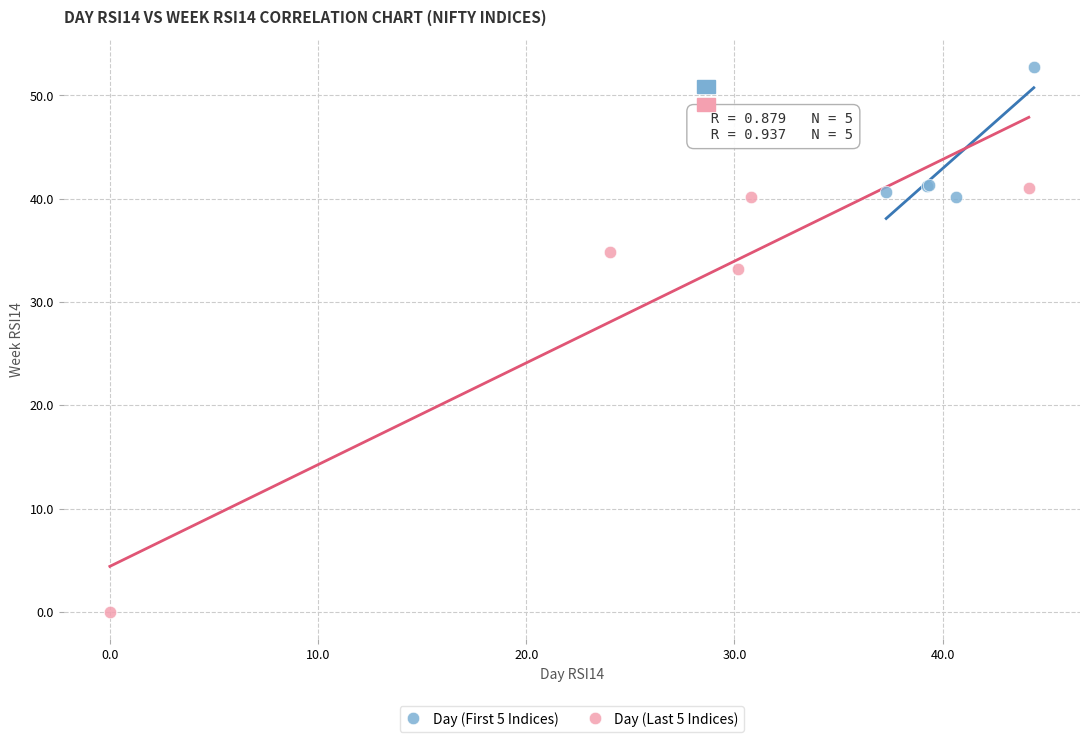

Which series has the widest spread of Y values?

Day (Last 5 Indices)